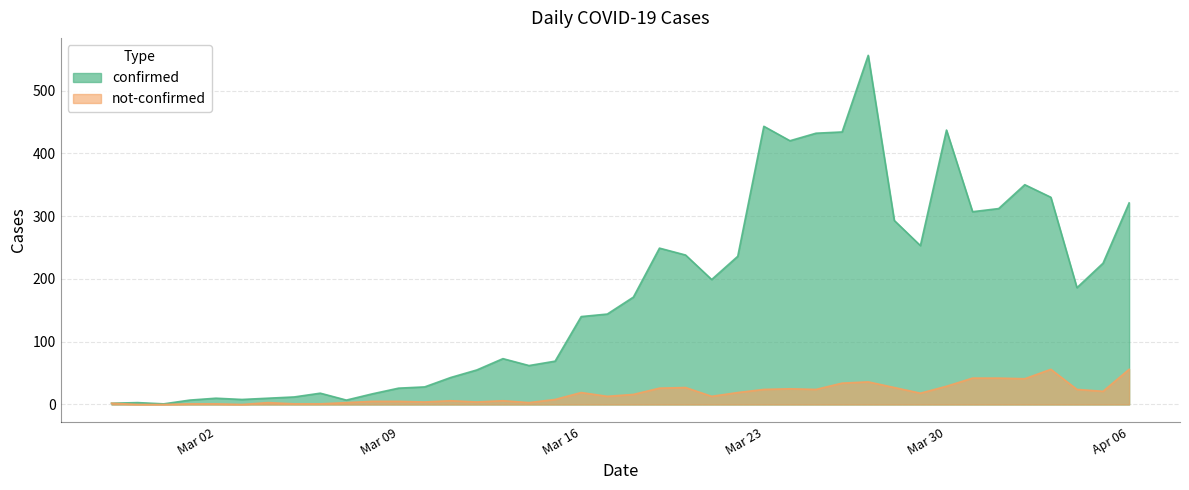

What is the difference between the maximum and minimum values in the confirmed series?

555